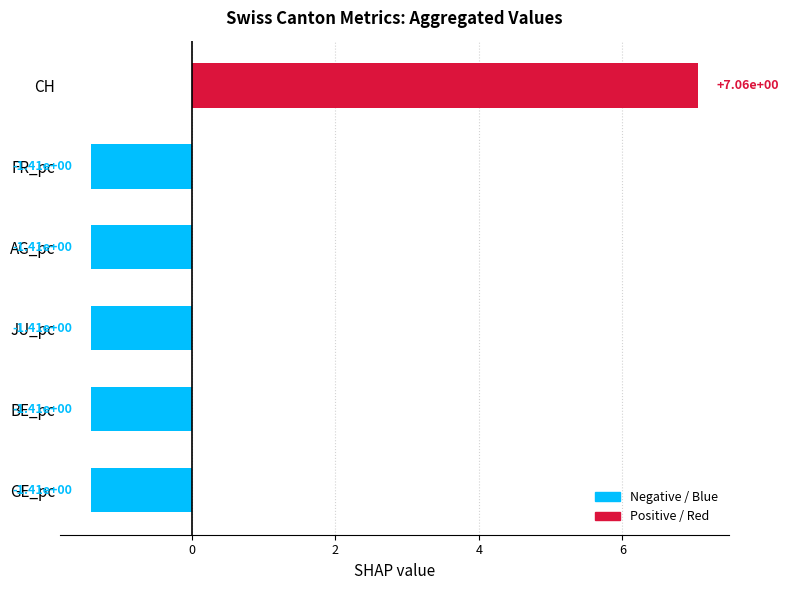

Which label corresponds to the largest value in the chart?

CH